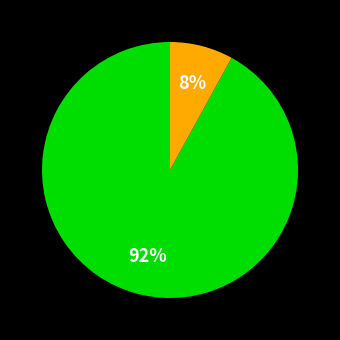

To the nearest percent, what is the difference between the largest and smallest slice percentages?

84%